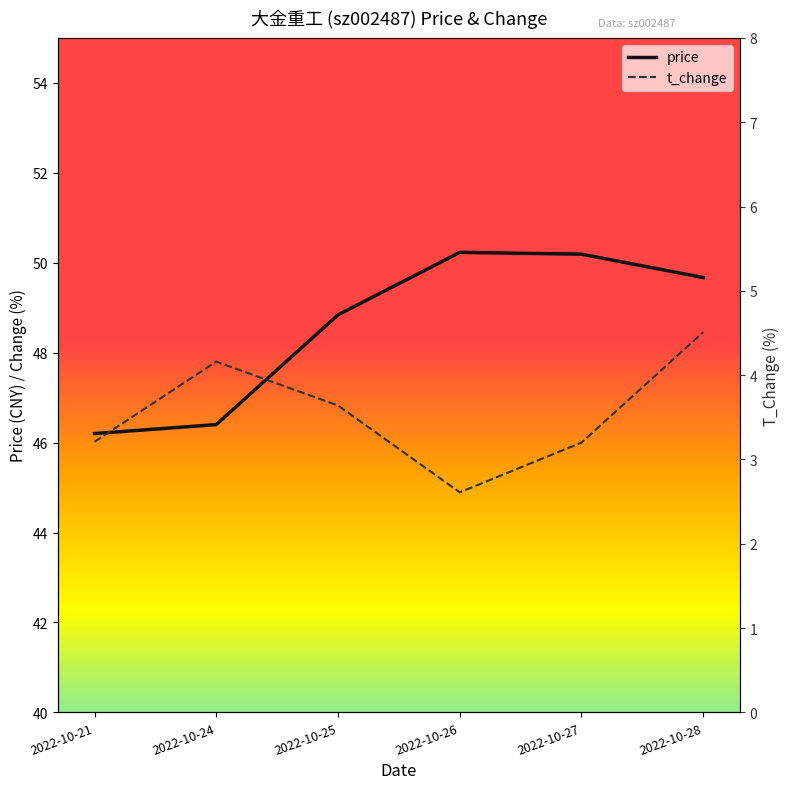

At how many categories does at least one series exceed 22?

6